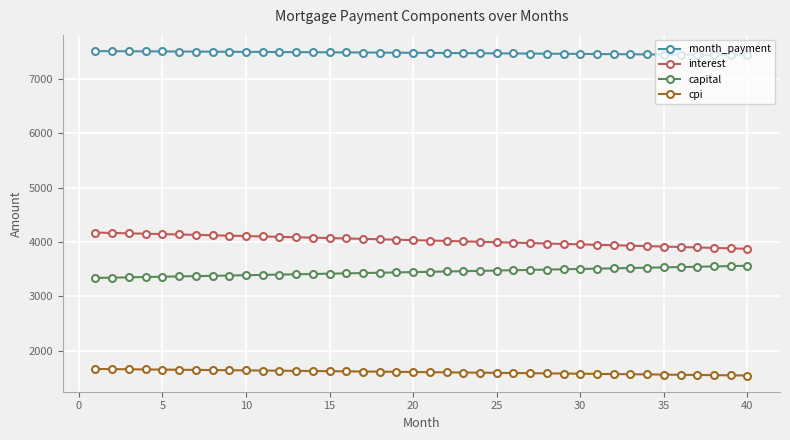

True or false: month_payment and interest cross at least once.

False